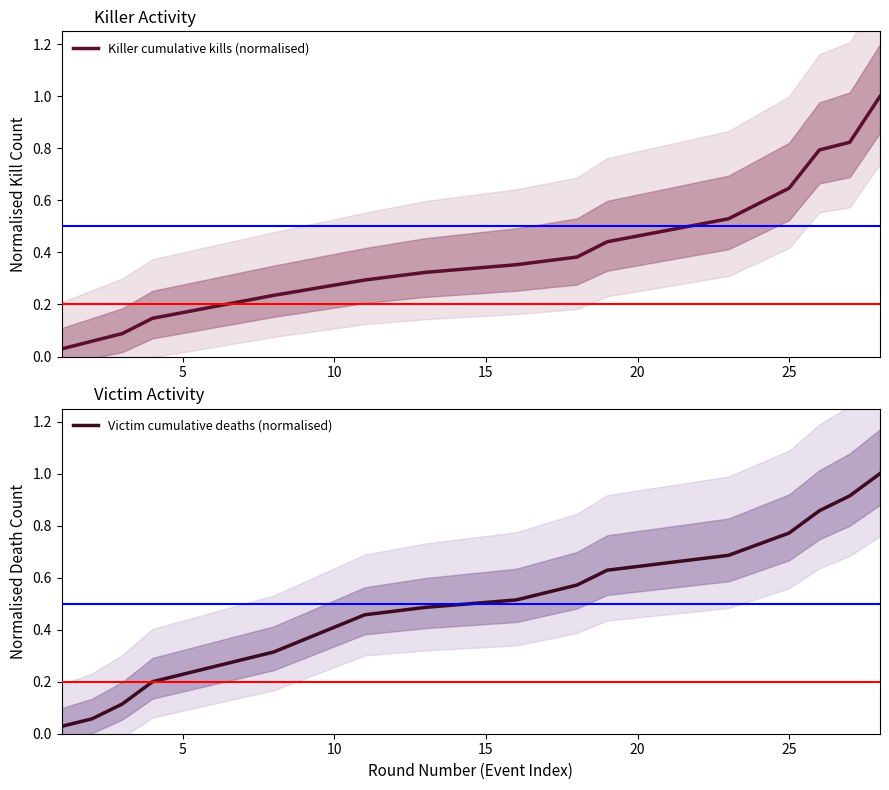

True or false: Killer cumulative kills (normalised) and Victim cumulative deaths (normalised) intersect in this chart.

True